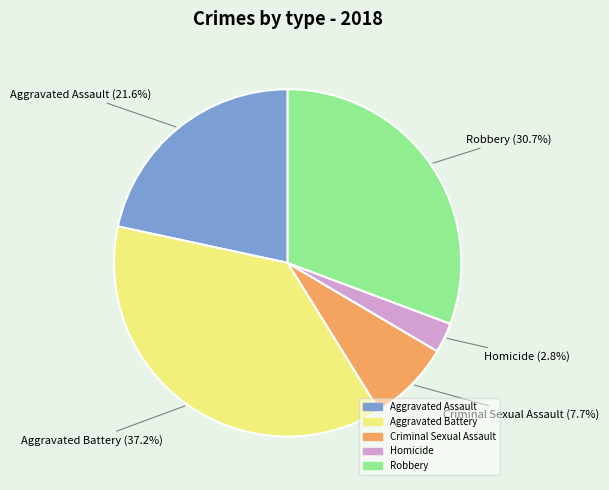

How many segments does this pie chart have?

5